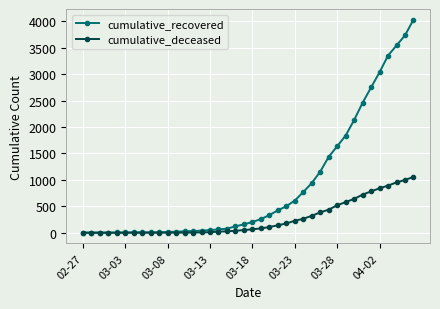

Which series has the largest range (max minus min)?

cumulative_recovered